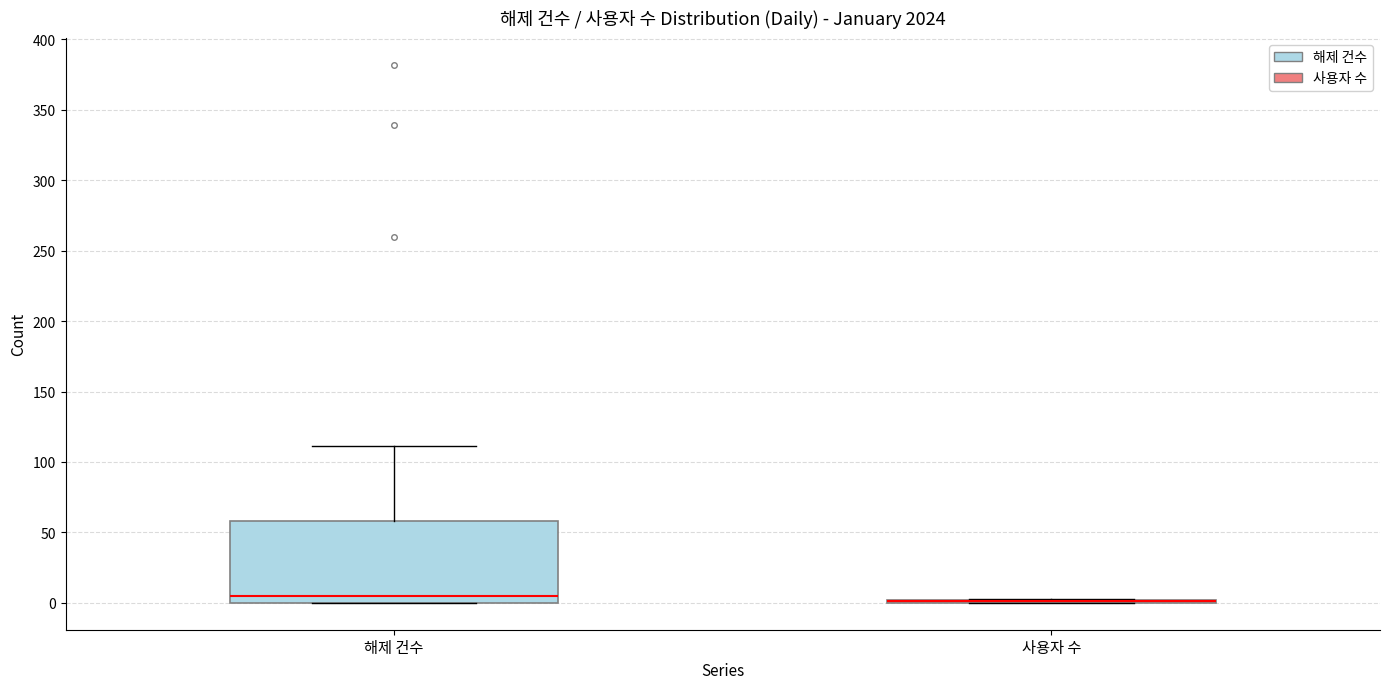

Comparing the boxes themselves (not the whiskers), which one is the tallest?

해제 건수